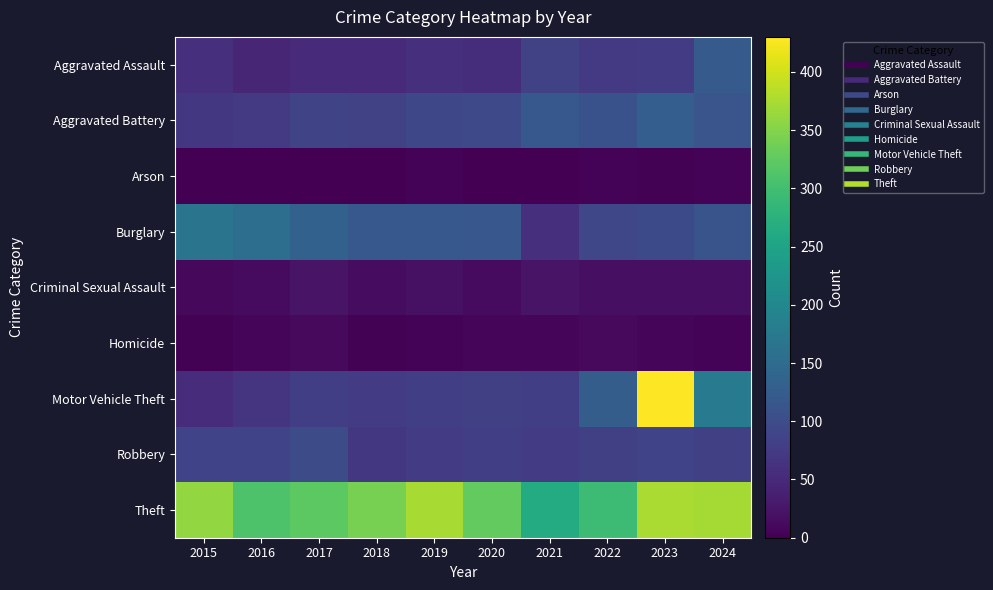

Which series has the largest total across all categories?

Theft